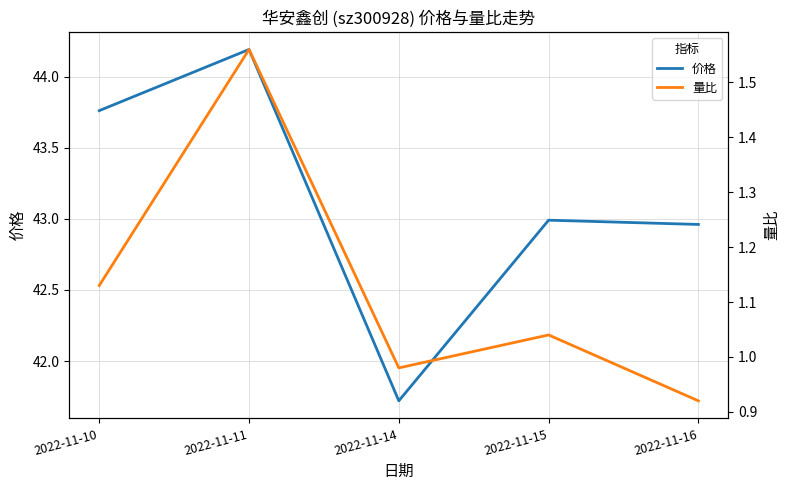

Reading left to right, what are all the values shown in this chart?

价格: 2022-11-10=43.8	2022-11-11=44.2	2022-11-14=41.7	2022-11-15=43.0	2022-11-16=43.0
量比: 2022-11-10=1.1	2022-11-11=1.6	2022-11-14=1.0	2022-11-15=1.0	2022-11-16=0.9